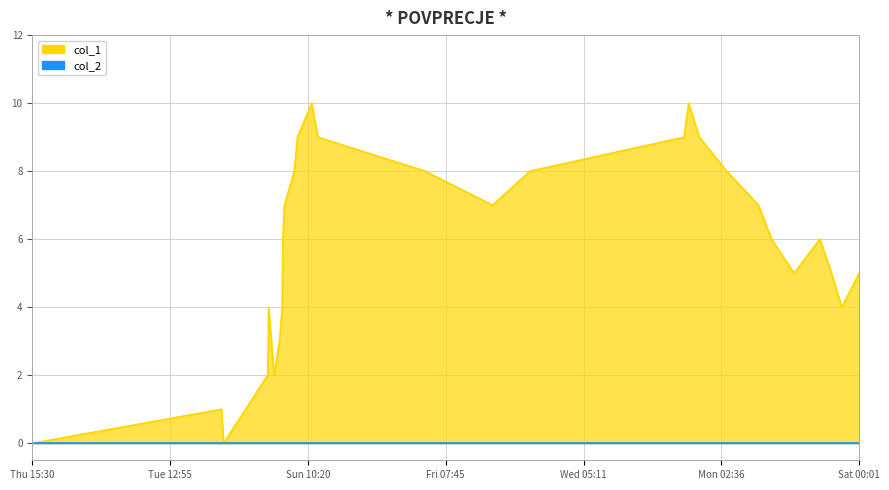

Which series has the largest range (max minus min)?

col_1